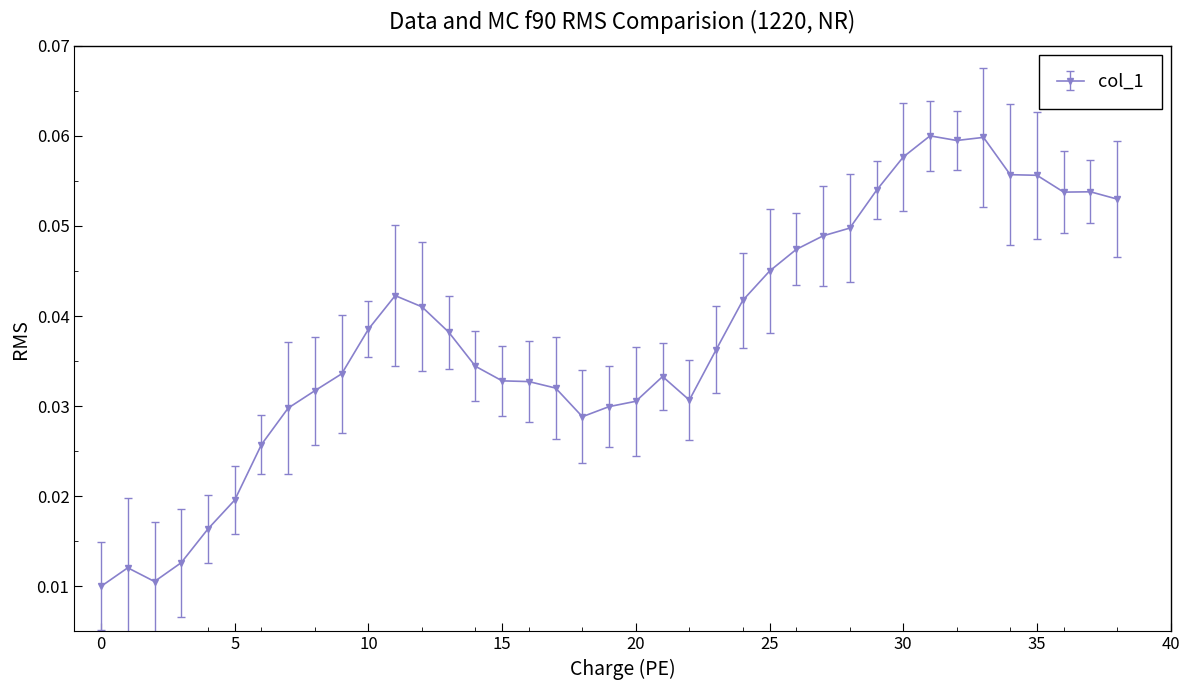

True or false: there are more than 0 points higher than both neighbors.

True